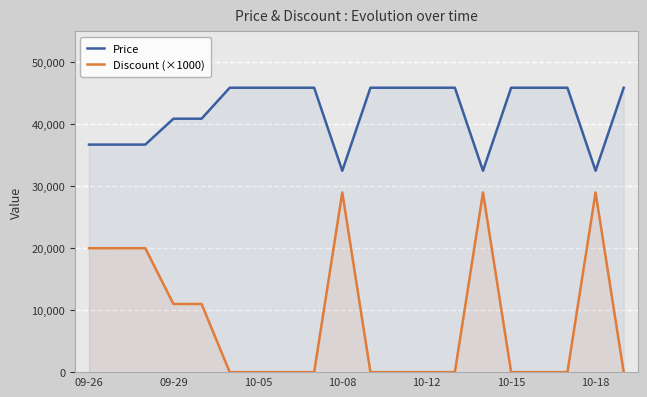

How many Price values are between 36720 and 45900?

17